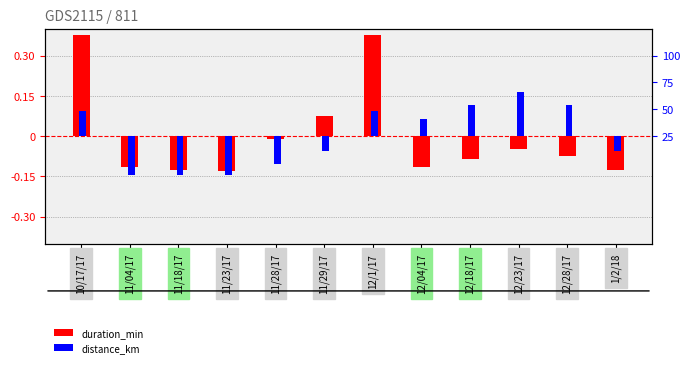

Between 11/18/17 and 1/2/18, which series saw the biggest shift?

distance_km